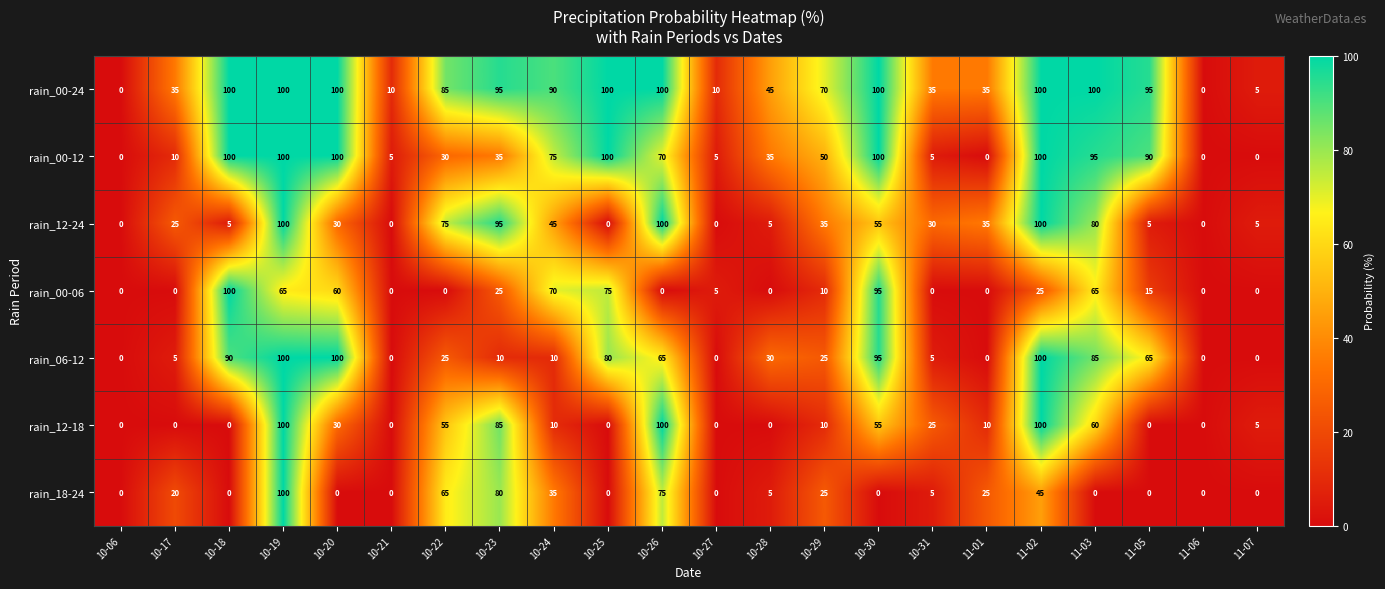

What is the difference between the maximum and minimum values in the rain_00-06 series?

100